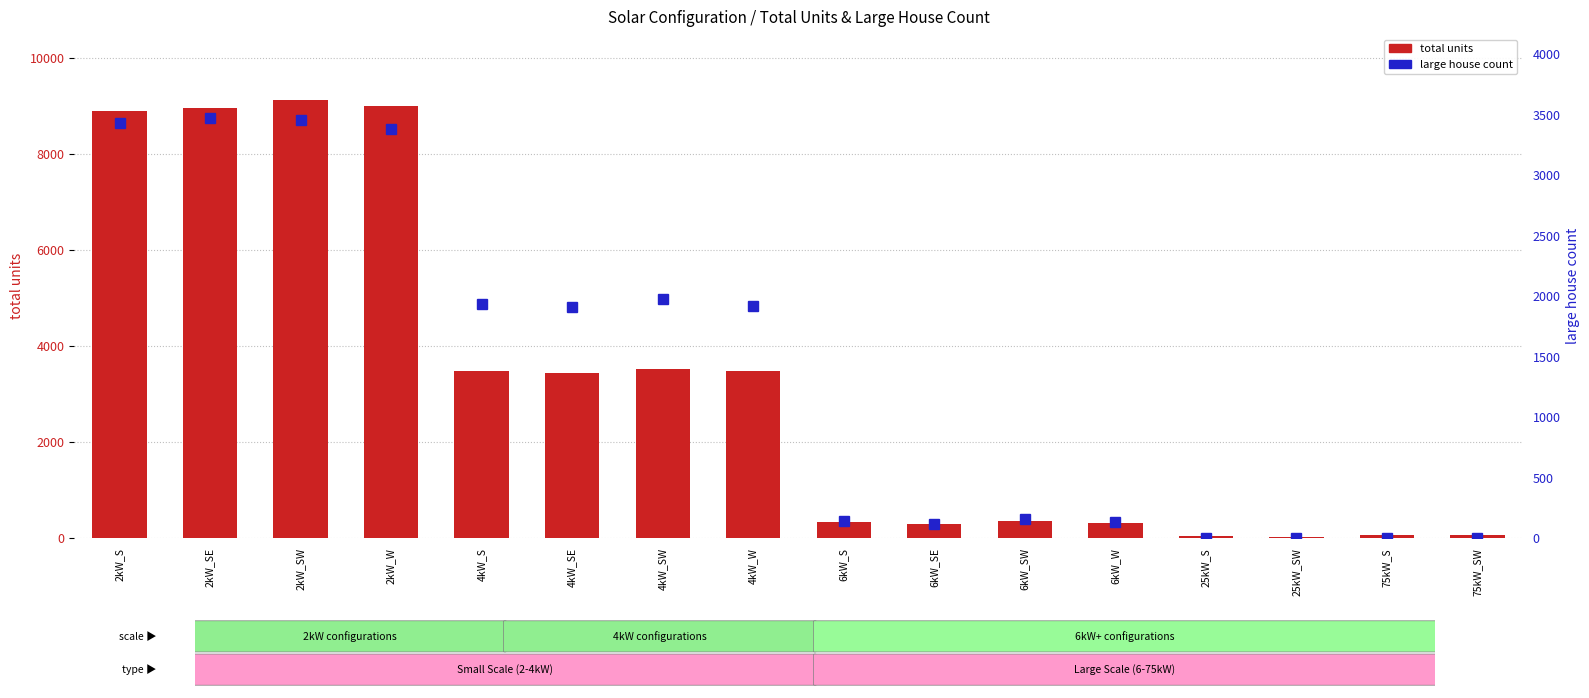

Reading left to right, transcribe all the data shown in this chart.

total units: 2kW_S=8888	2kW_SE=8962	2kW_SW=9128	2kW_W=8997	4kW_S=3488	4kW_SE=3448	4kW_SW=3533	4kW_W=3476	6kW_S=338	6kW_SE=294	6kW_SW=357	6kW_W=314	25kW_S=43	25kW_SW=27	75kW_S=80	75kW_SW=76
large house count: 2kW_S=3436	2kW_SE=3472	2kW_SW=3460	2kW_W=3384	4kW_S=1937	4kW_SE=1910	4kW_SW=1978	4kW_W=1918	6kW_S=143	6kW_SE=123	6kW_SW=159	6kW_W=132	25kW_S=0	25kW_SW=0	75kW_S=0	75kW_SW=0